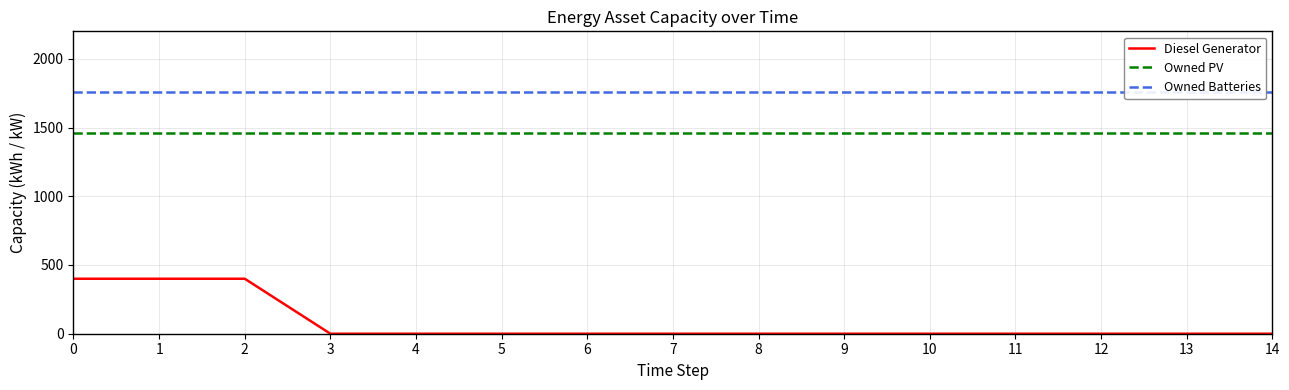

True or false: Owned PV and Diesel Generator intersect in this chart.

False